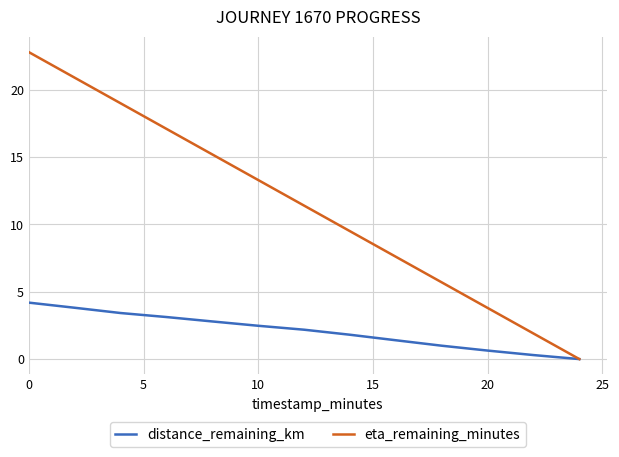

What is the maximum value shown in the chart?

22.8